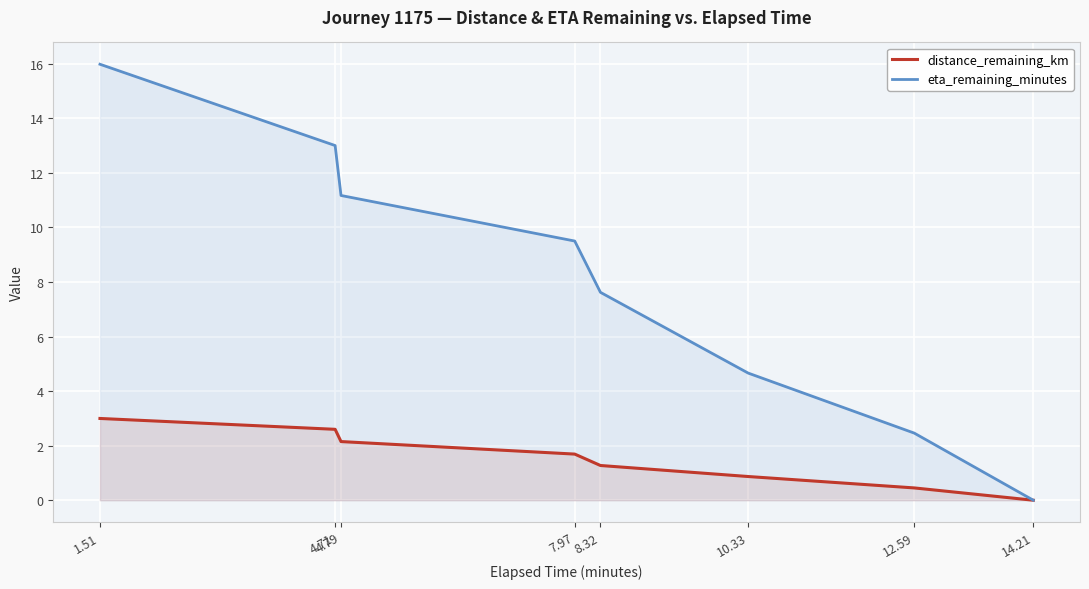

What is the maximum value shown in the chart?

16.0